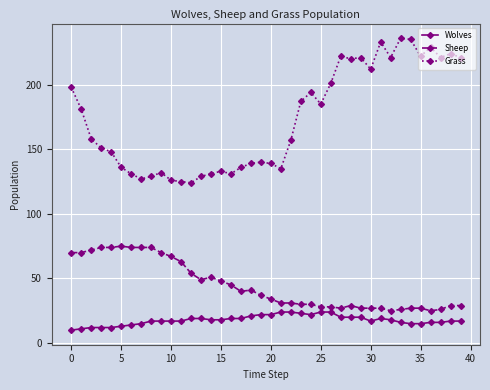

Which series has the largest range (max minus min)?

Grass